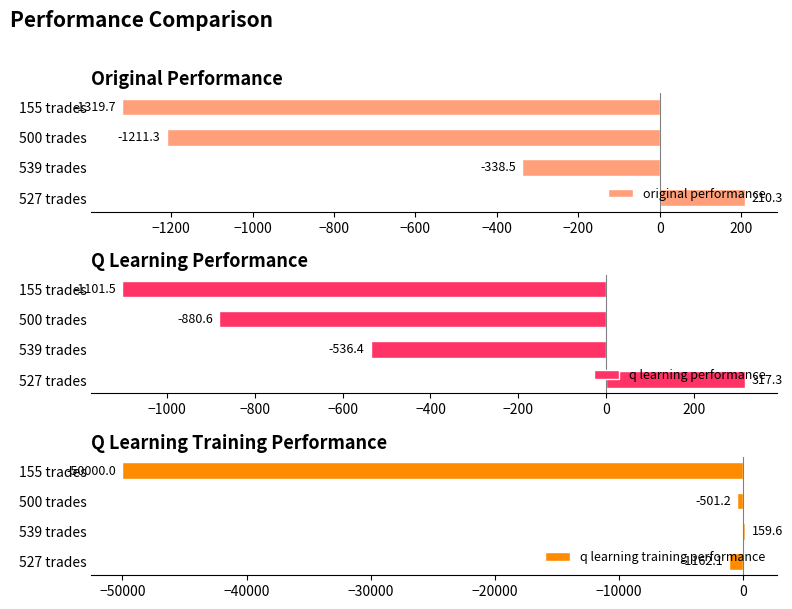

How many values in the q learning training performance series exceed -501?

1